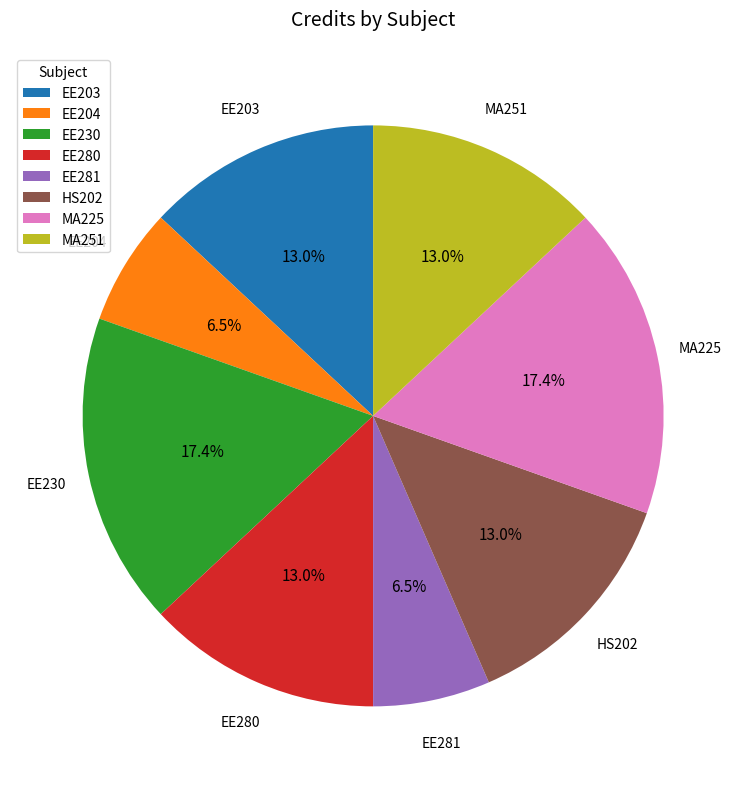

True or false: MA251 accounts for 24% of the total.

False